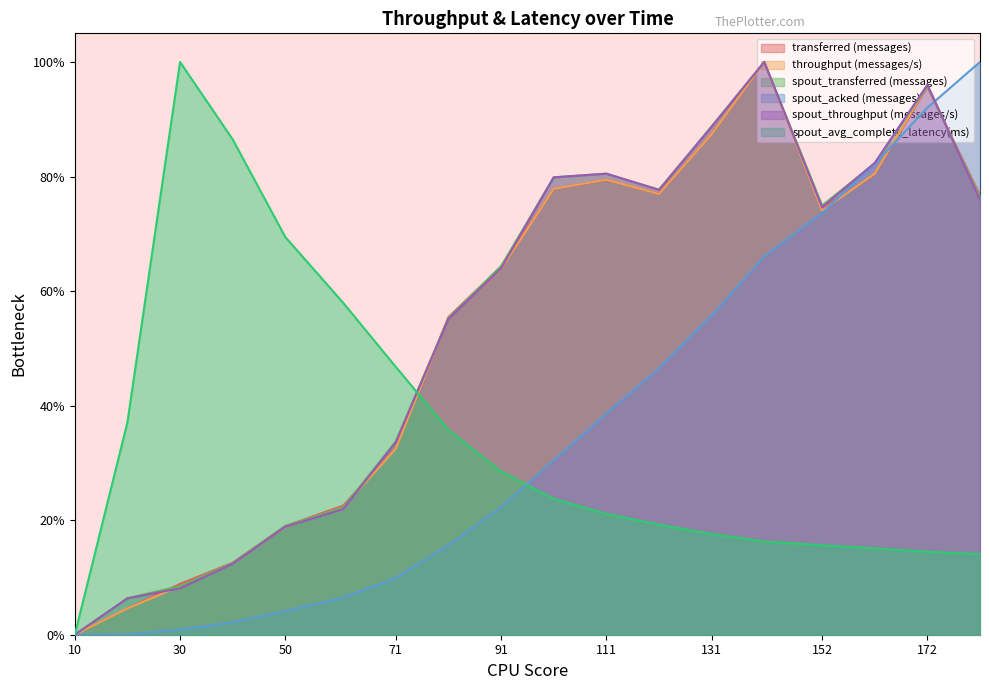

True or false: spout_transferred (messages) and spout_acked (messages) cross at least once.

True